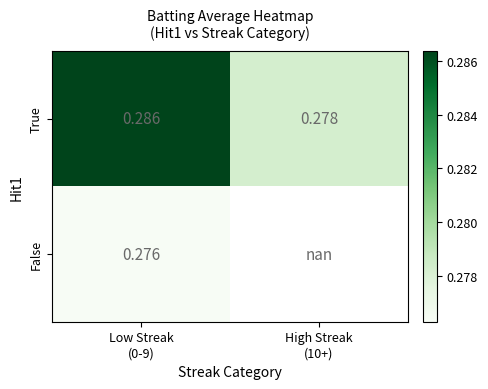

What is the total value across all series at Low Streak
(0-9)?

0.6